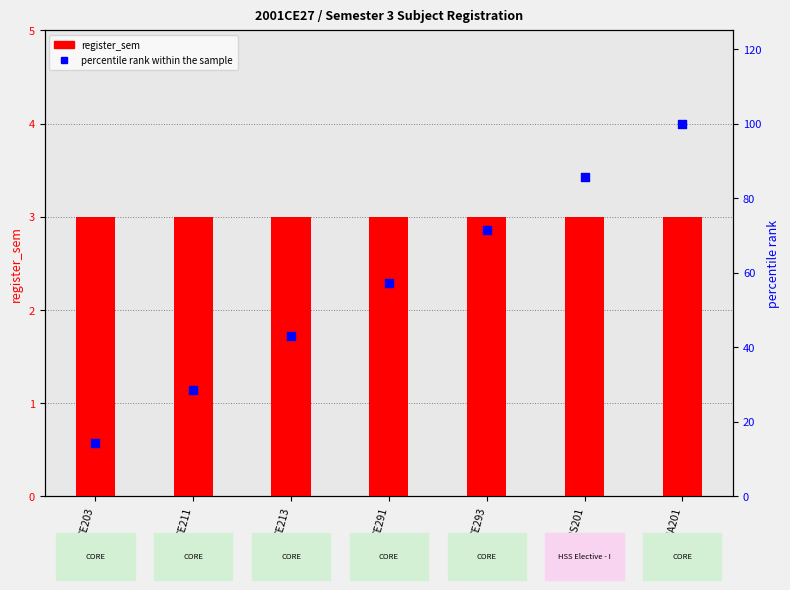

Which series contains the highest Y value?

percentile rank within the sample